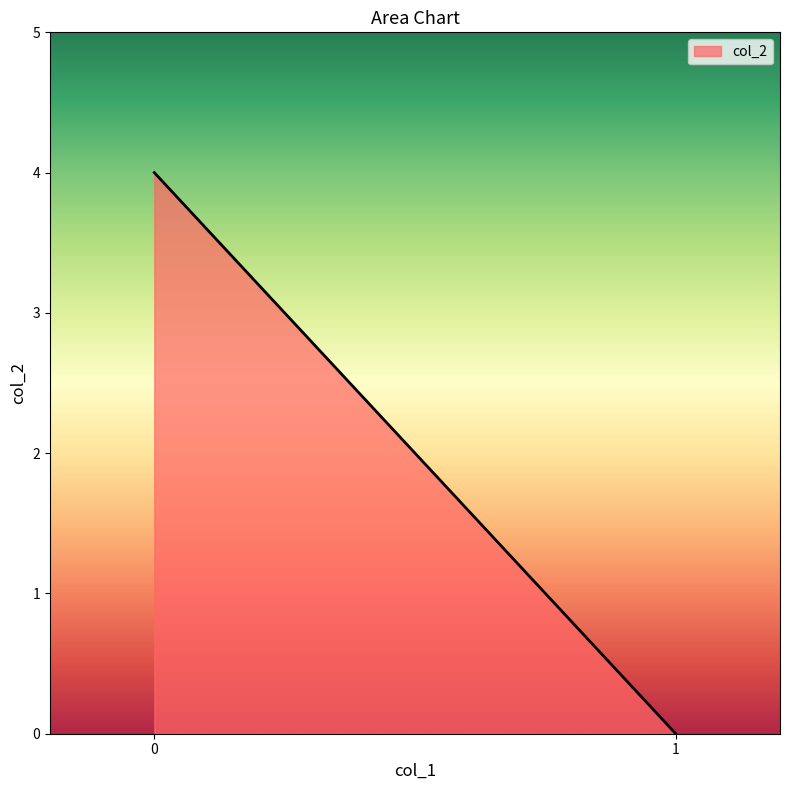

Count the values in the range 0 to 4.

2